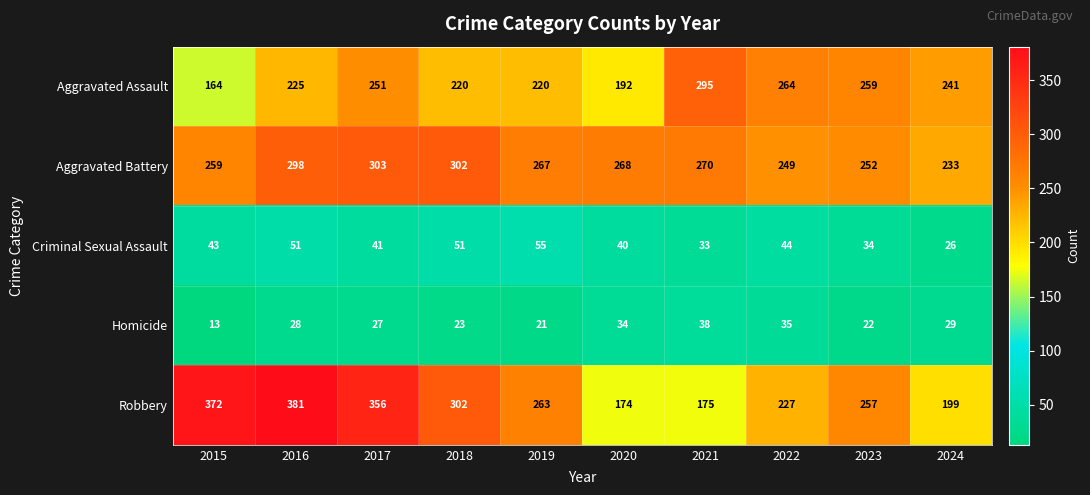

List the series in order of their peak value, highest first.

Robbery, Aggravated Battery, Aggravated Assault, Criminal Sexual Assault, Homicide